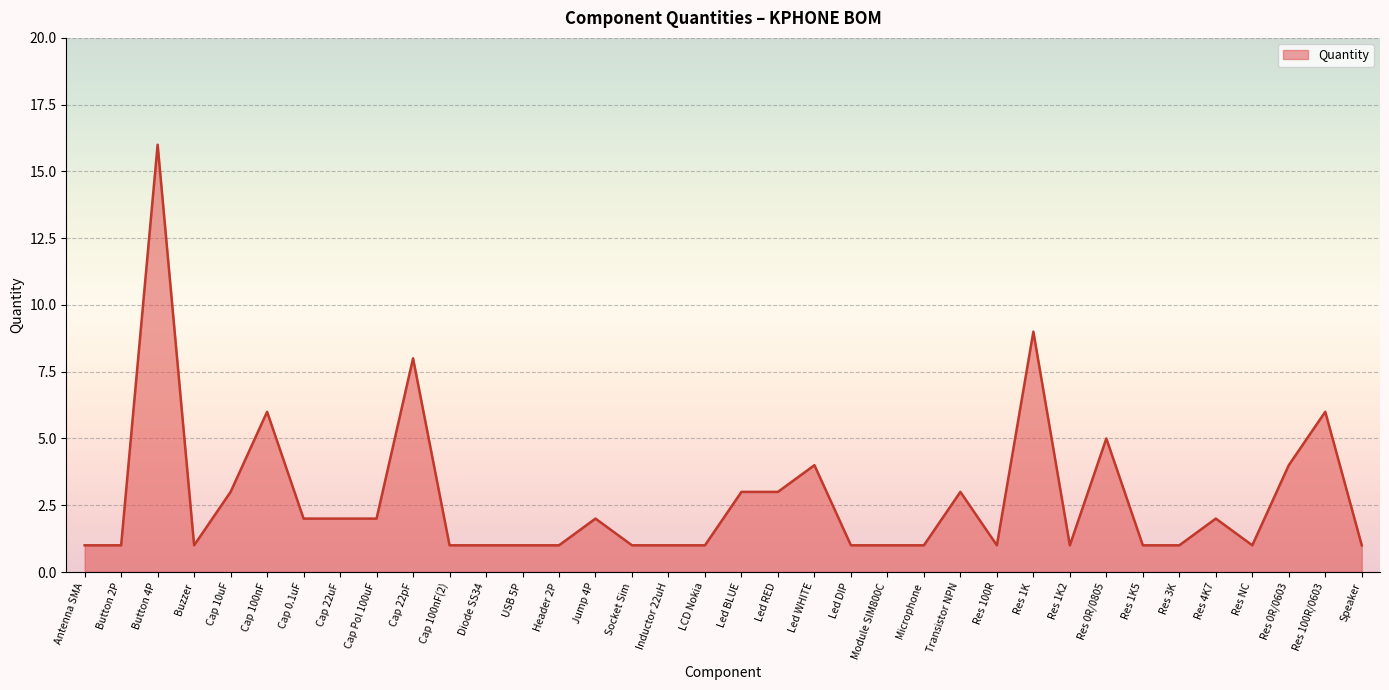

True or false: the data shows 1 at Res NC.

True